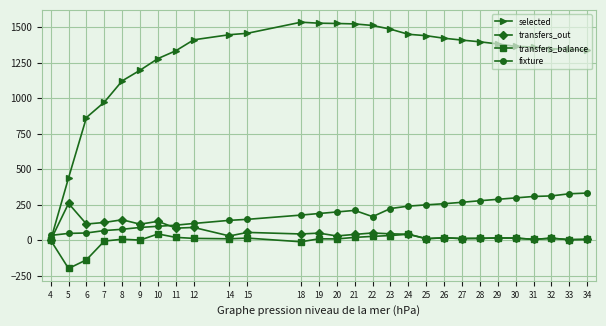

Which label corresponds to the smallest value in the chart?

5